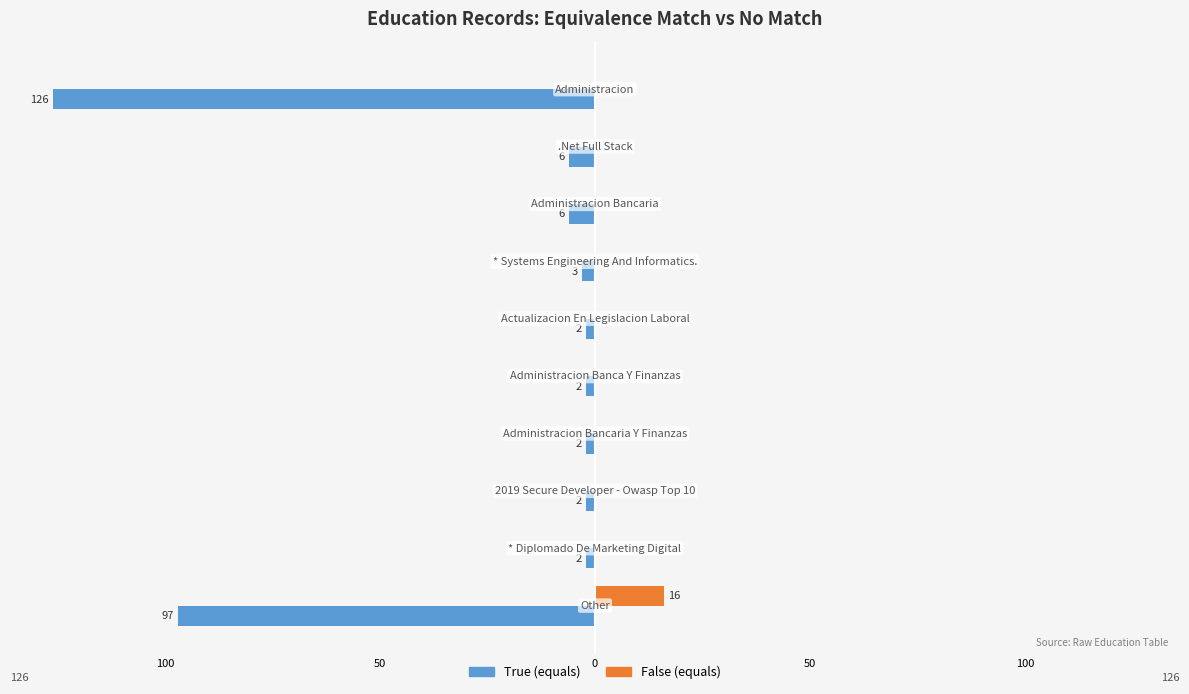

Which series has the widest spread of values?

True (equals)